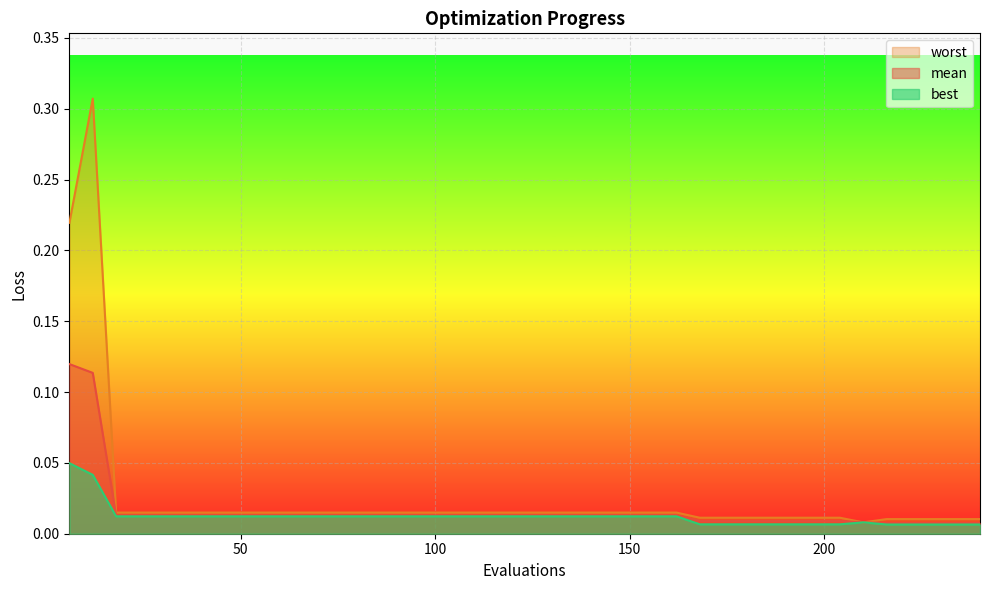

How many lines are shown in the chart?

3